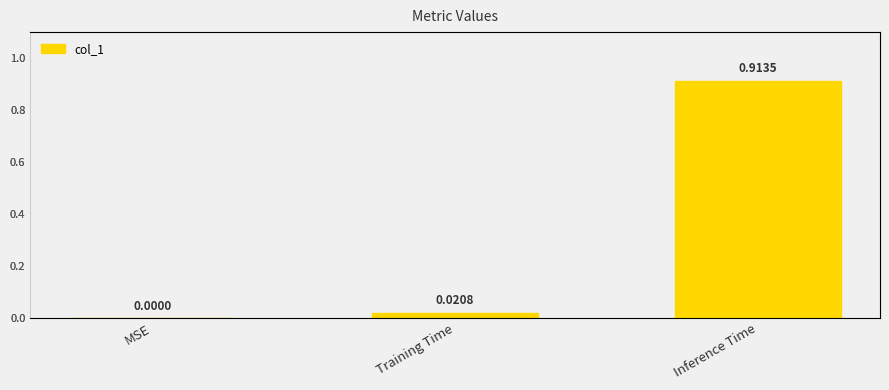

The value at MSE is 0.0. True or false?

True